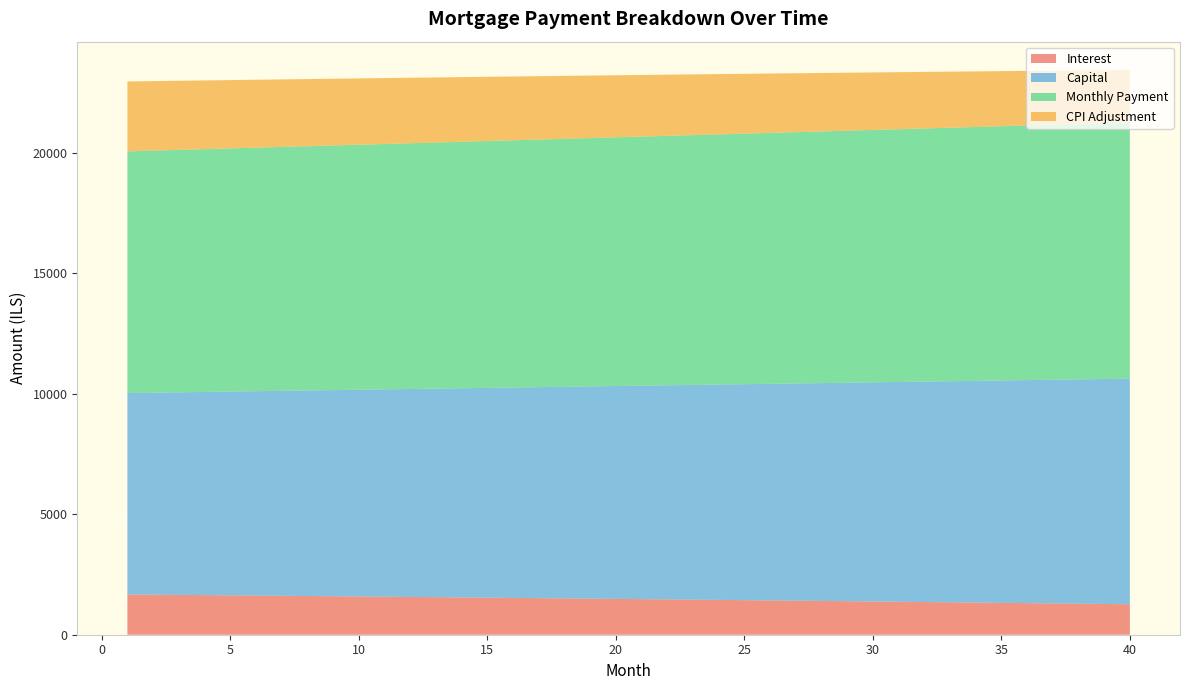

What is the minimum value for Interest?

1264.0